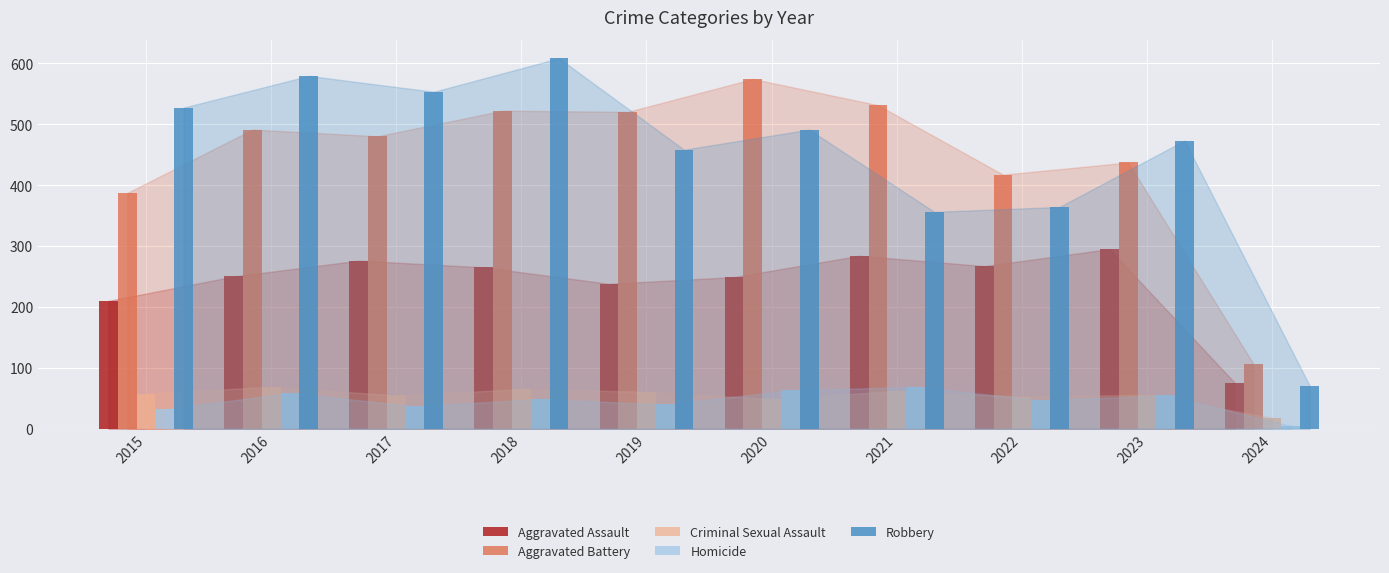

Which series has the largest range (max minus min)?

Robbery